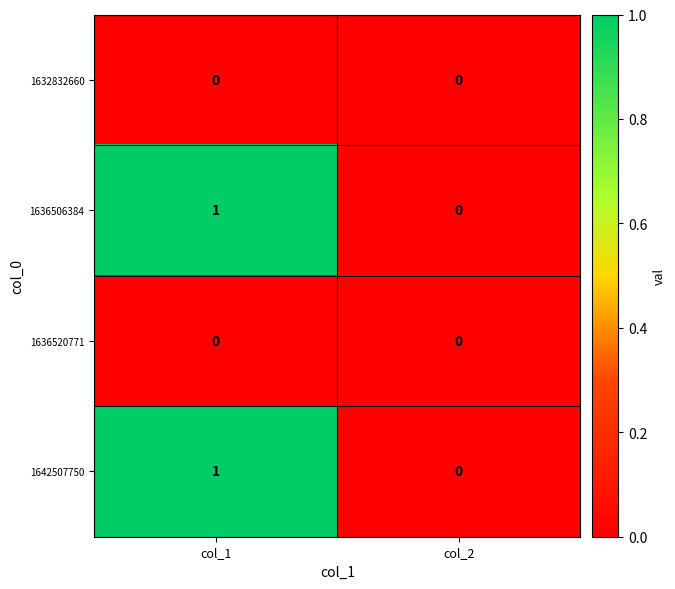

Rank the categories by 1636506384 value from highest to lowest.

col_1, col_2